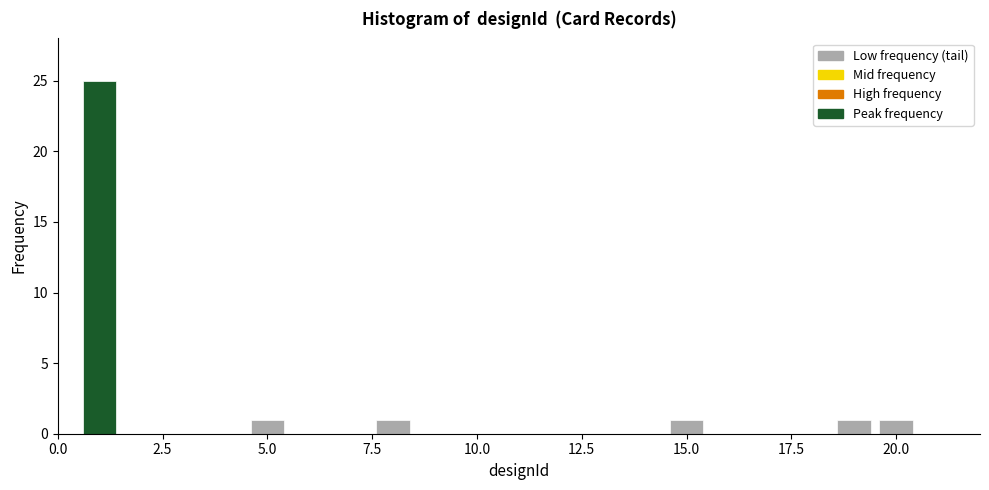

Around what value on the x-axis is the tallest bar? Give the approximate position of its centre, as read against the axis.

1.0